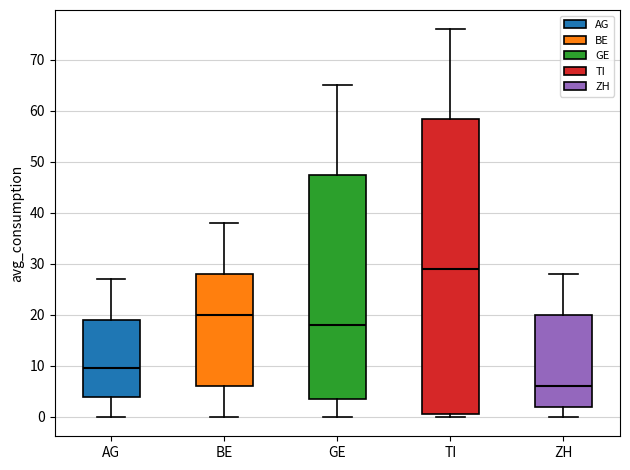

Where does the upper whisker of the box for GE end on the y-axis? The values are not printed on the chart, so give them approximately, as read against the axis.

65